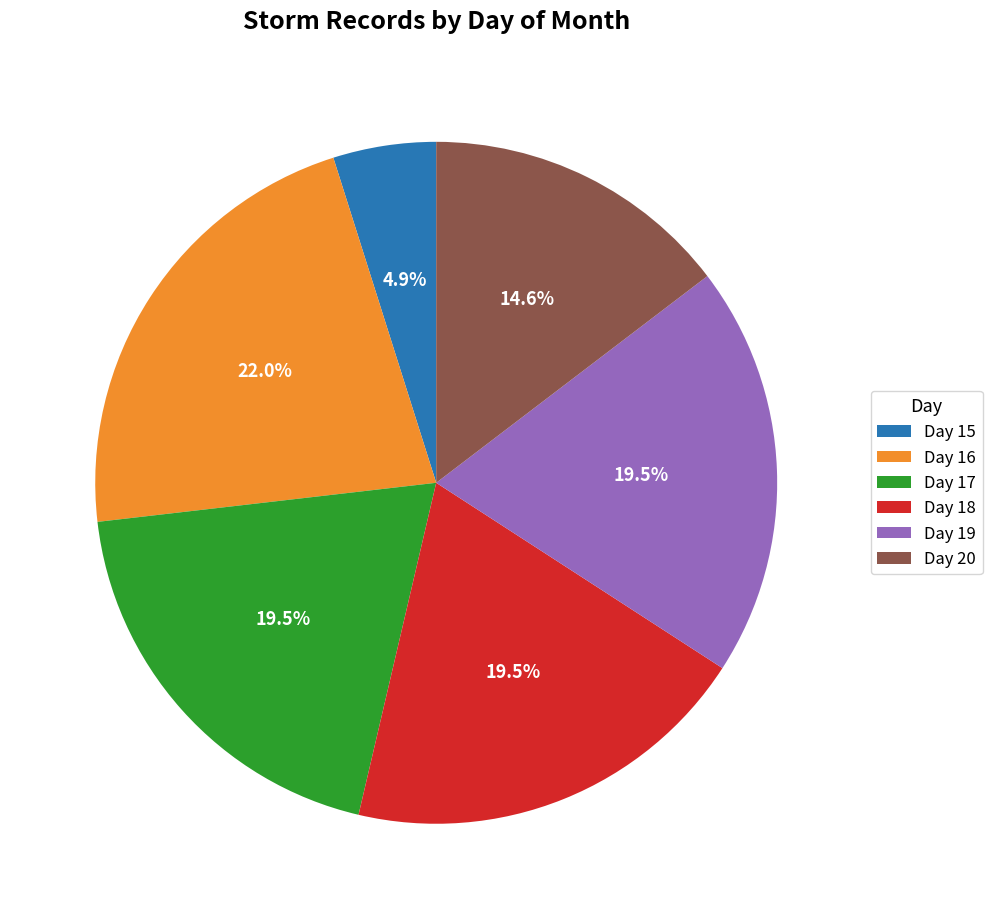

Which slice is the largest?

Day 16